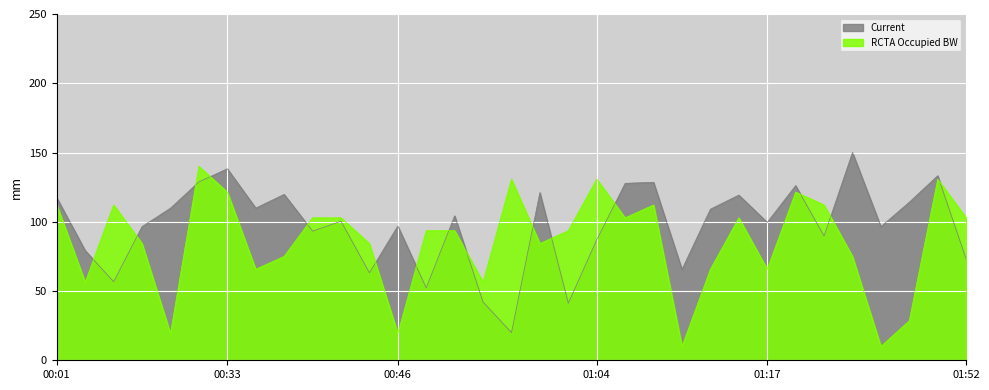

The RCTA Occupied BW series shows 10.0 at 01:08. True or false?

True